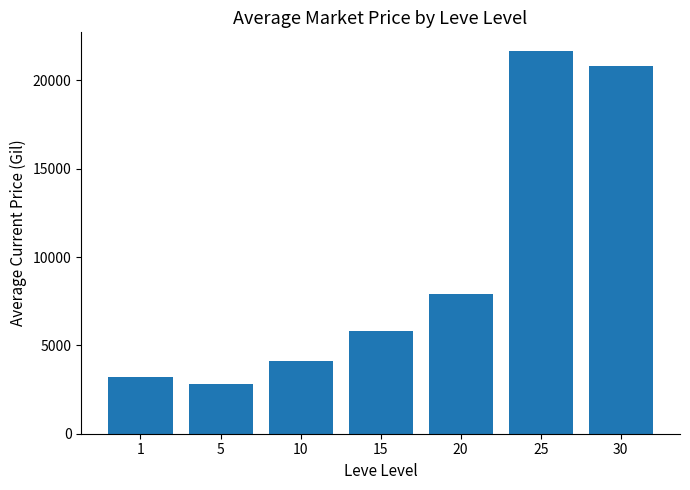

Reading right to left, extract all data points from this chart.

20834.6	21634.9	7911.3	5840.7	4108.0	2791.2	3202.1